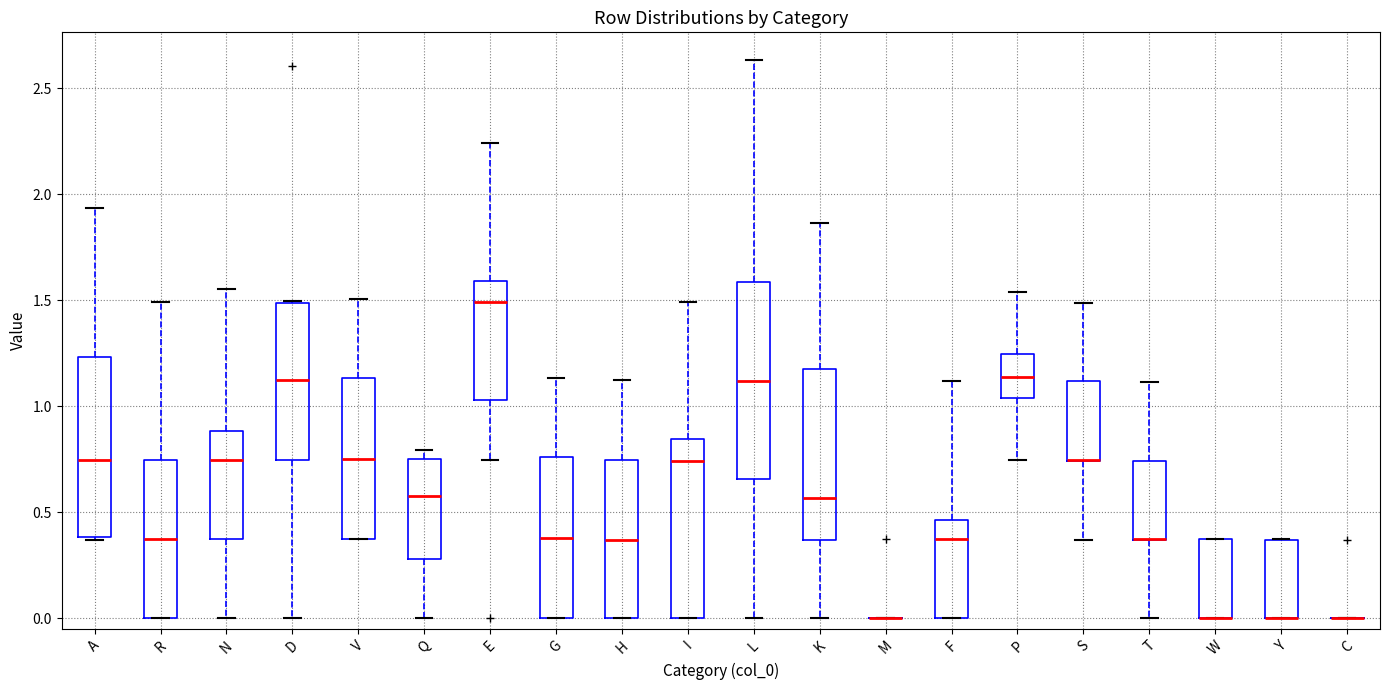

Reading left to right, read every box against the y-axis: the position of its median line, the range the box covers, and the ends of its whiskers. The values are not printed on the chart, so give them approximately, as read against the axis.

A: median 0.75, box 0.40 to 1.25, whiskers 0.35 to 1.95
R: median 0.35, box 0.00 to 0.75, whiskers 0.00 to 1.50
N: median 0.75, box 0.35 to 0.90, whiskers 0.00 to 1.55
D: median 1.10, box 0.75 to 1.50, whiskers 0.00 to 1.50
V: median 0.75, box 0.35 to 1.15, whiskers 0.35 to 1.50
Q: median 0.60, box 0.30 to 0.75, whiskers 0.00 to 0.80
E: median 1.50, box 1.05 to 1.60, whiskers 0.75 to 2.25
G: median 0.40, box 0.00 to 0.75, whiskers 0.00 to 1.15
H: median 0.35, box 0.00 to 0.75, whiskers 0.00 to 1.10
I: median 0.75, box 0.00 to 0.85, whiskers 0.00 to 1.50
L: median 1.10, box 0.65 to 1.60, whiskers 0.00 to 2.65
K: median 0.55, box 0.35 to 1.20, whiskers 0.00 to 1.85
M: box collapsed to a line at 0.00, whiskers 0.00 to 0.00
F: median 0.35, box 0.00 to 0.45, whiskers 0.00 to 1.10
P: median 1.15, box 1.05 to 1.25, whiskers 0.75 to 1.55
S: median 0.75 (drawn on the box's lower edge), box 0.75 to 1.10, whiskers 0.35 to 1.50
T: median 0.40 (drawn on the box's lower edge), box 0.35 to 0.75, whiskers 0.00 to 1.10
W: median 0.00 (drawn on the box's lower edge), box 0.00 to 0.35, whiskers 0.00 to 0.35
Y: median 0.00 (drawn on the box's lower edge), box 0.00 to 0.35, whiskers 0.00 to 0.35
C: box collapsed to a line at 0.00, whiskers 0.00 to 0.00